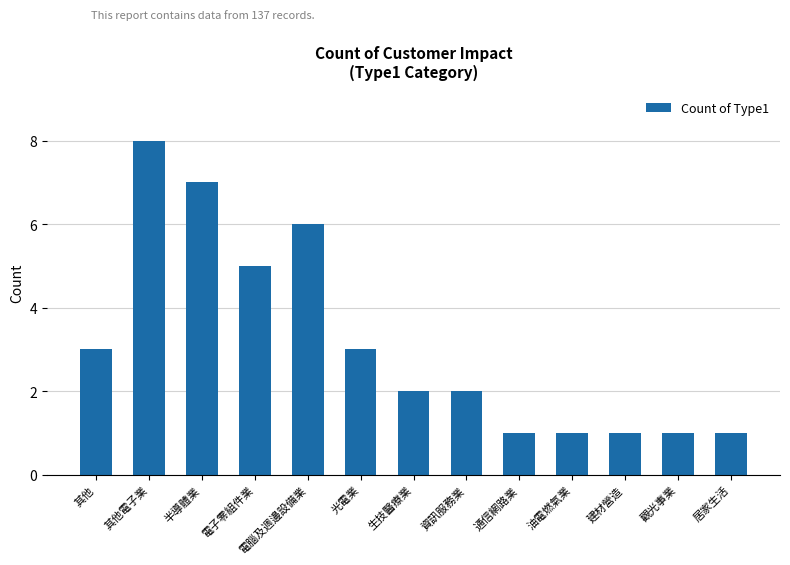

Reading left to right, what are all the values shown in this chart?

3	8	7	5	6	3	2	2	1	1	1	1	1